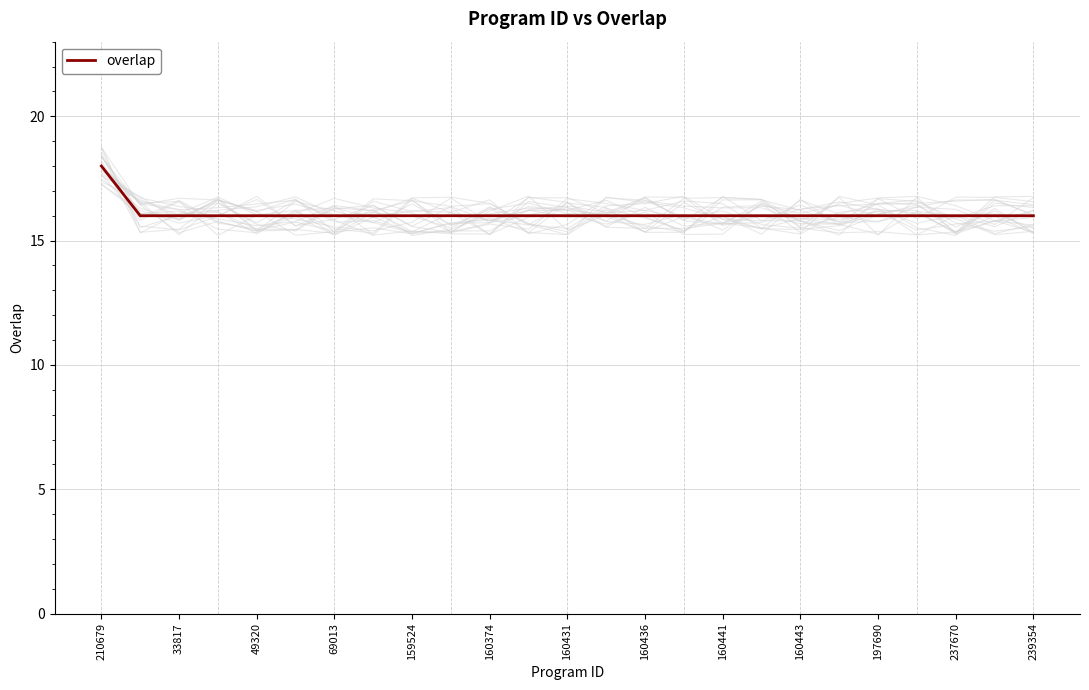

What is the lowest value of the overlap series?

16